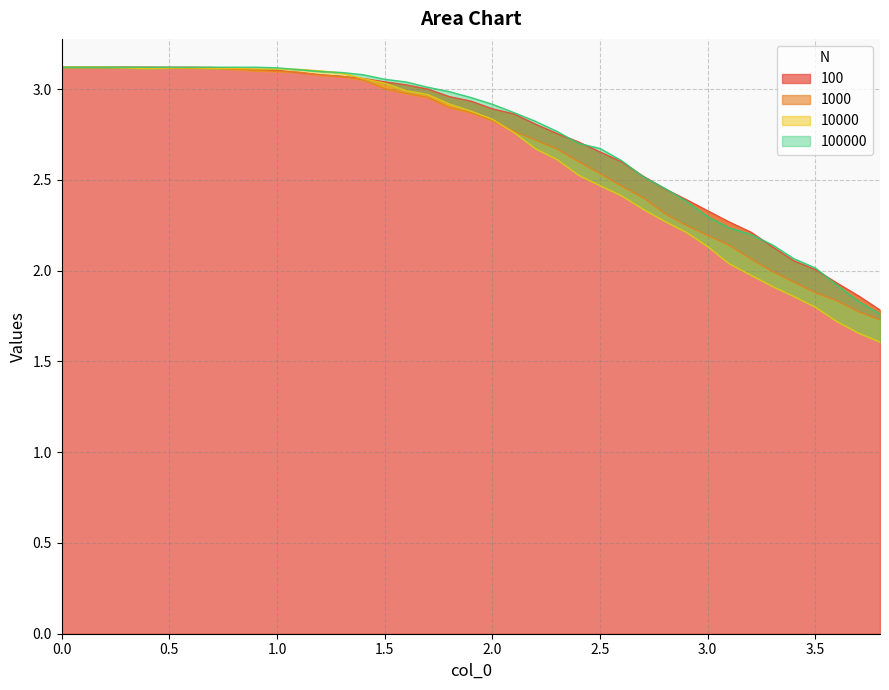

How many data points in 100 are above 2?

36